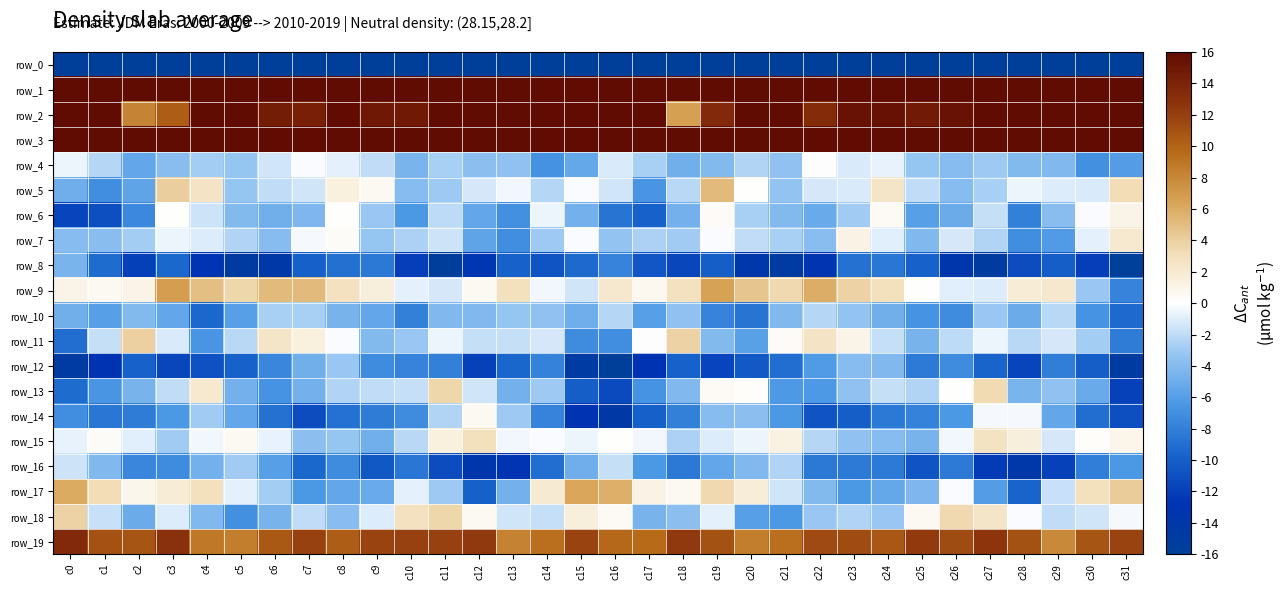

Between c12 and c20, which series saw the biggest shift?

row_17